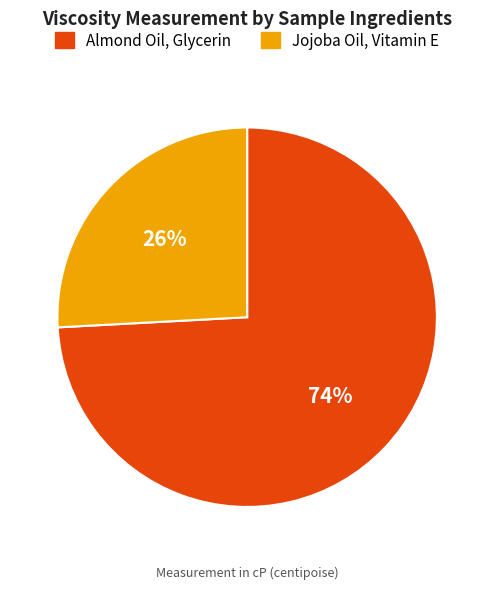

To the nearest percent, what portion does Jojoba Oil, Vitamin E represent?

26%